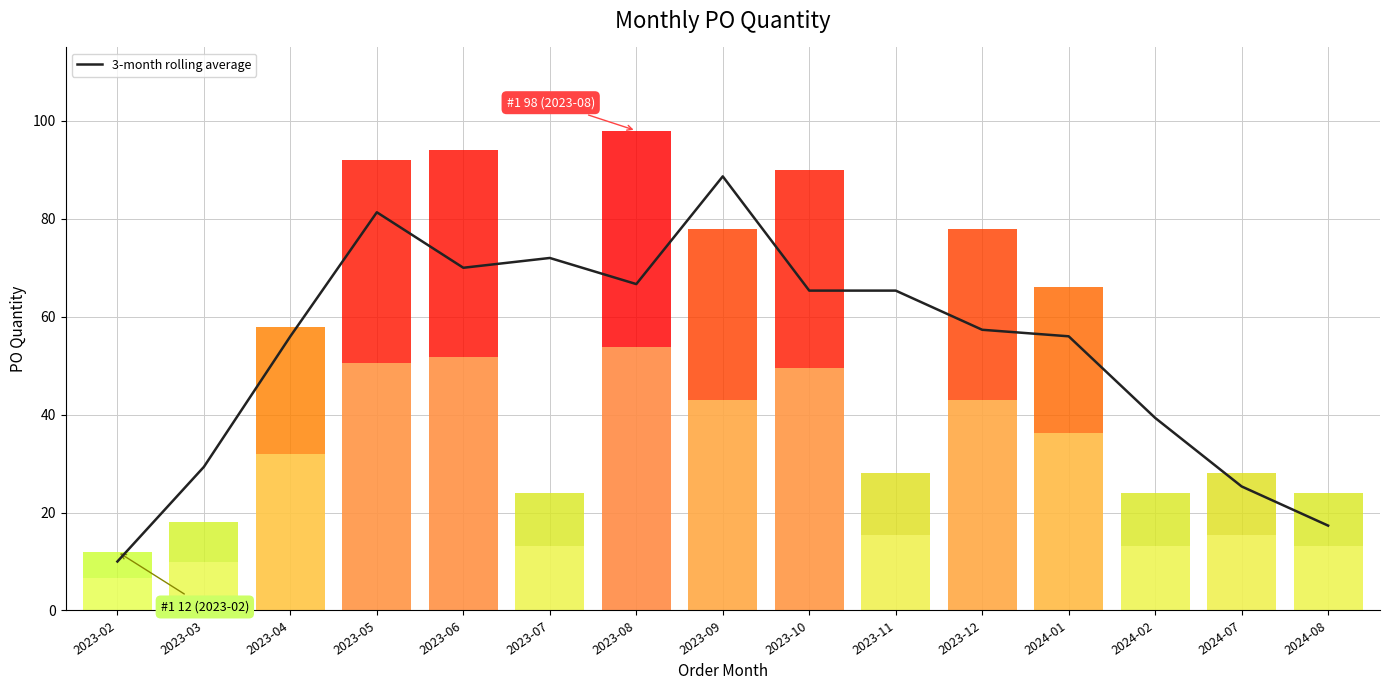

Reading left to right, extract all data points from this chart.

2023-02=10.0	2023-03=29.3	2023-04=56.0	2023-05=81.3	2023-06=70.0	2023-07=72.0	2023-08=66.7	2023-09=88.7	2023-10=65.3	2023-11=65.3	2023-12=57.3	2024-01=56.0	2024-02=39.3	2024-07=25.3	2024-08=17.3